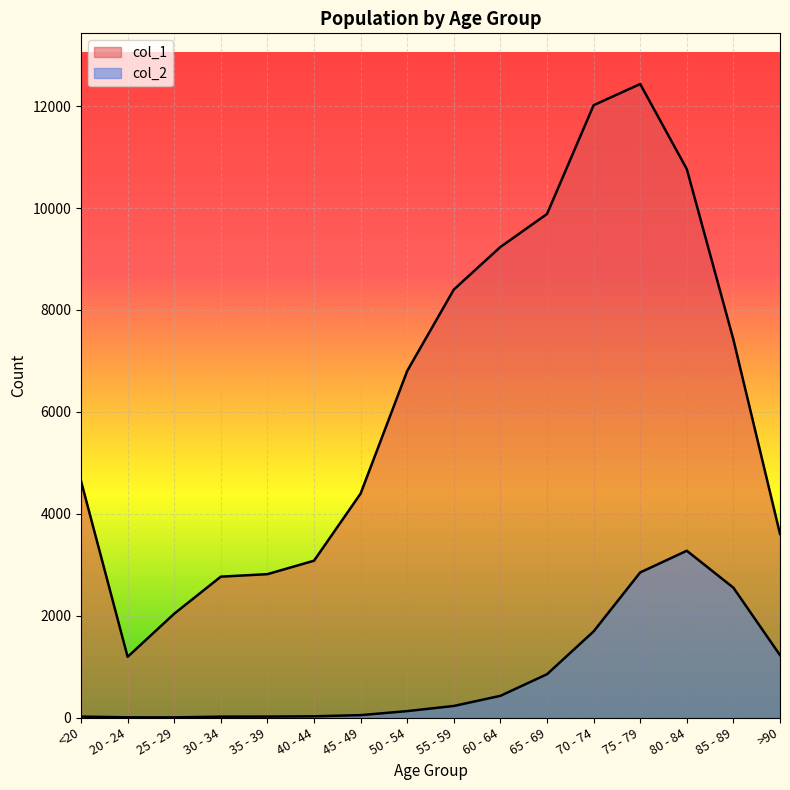

How many data points in col_1 are less than 6803?

8